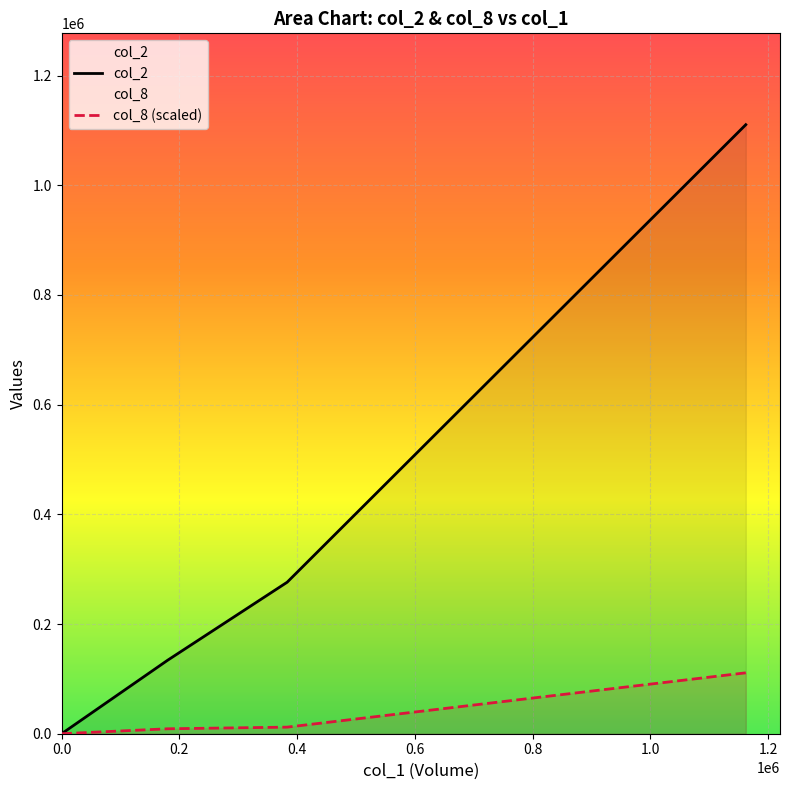

What is the maximum value for col_2?

1110420.0